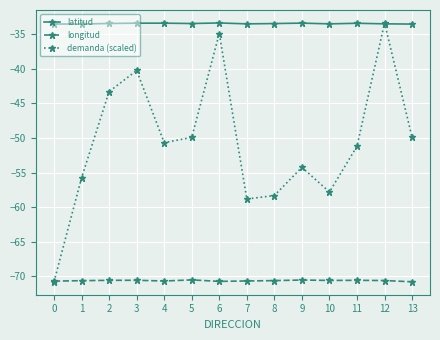

What is the value of the demanda (scaled) point at the 14th from the left?

-49.9